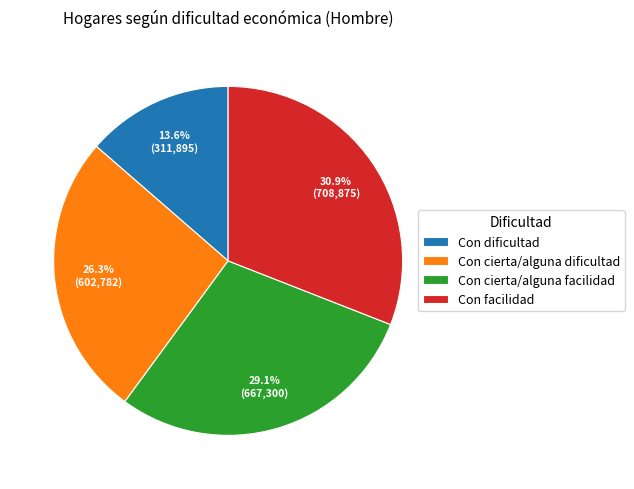

What percentage is the Con dificultad slice, to the nearest percent?

14%